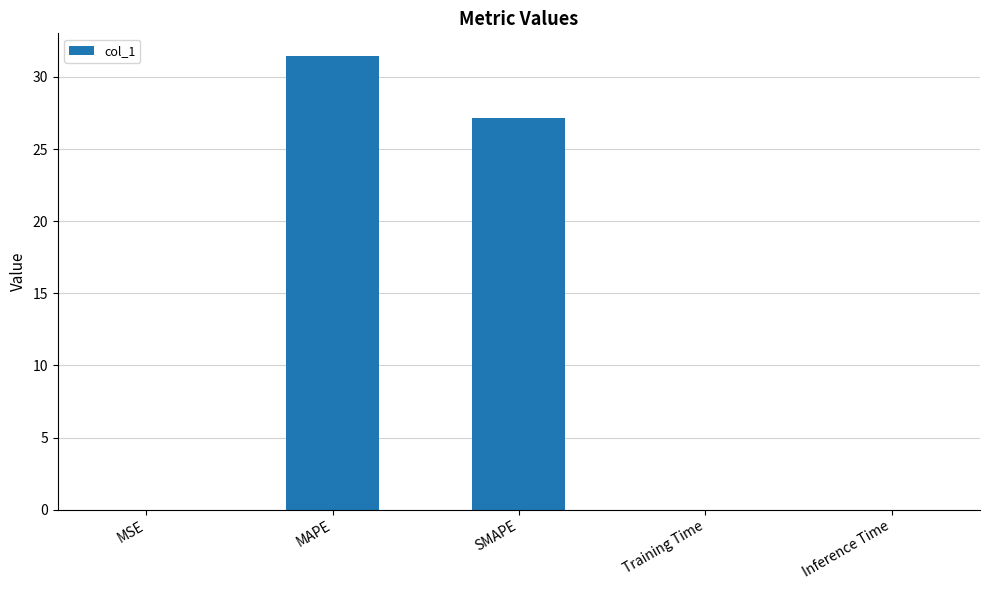

Which label corresponds to the largest value in the chart?

MAPE